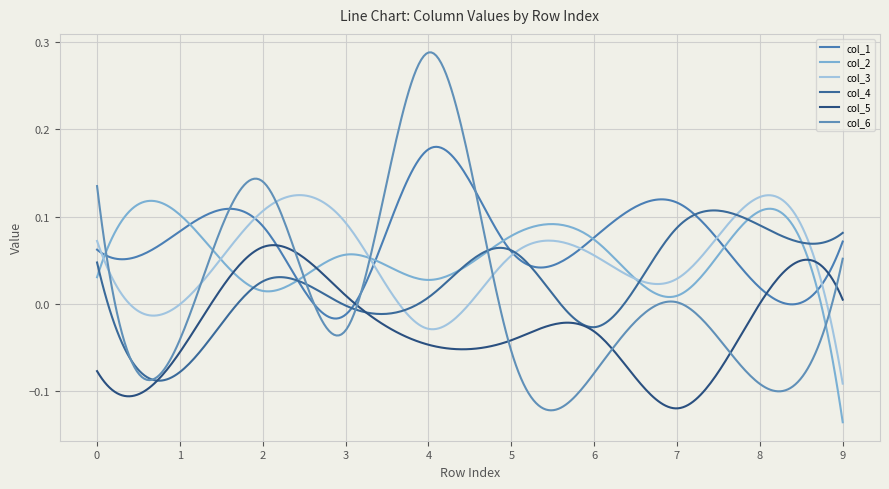

How many lines are shown in the chart?

6